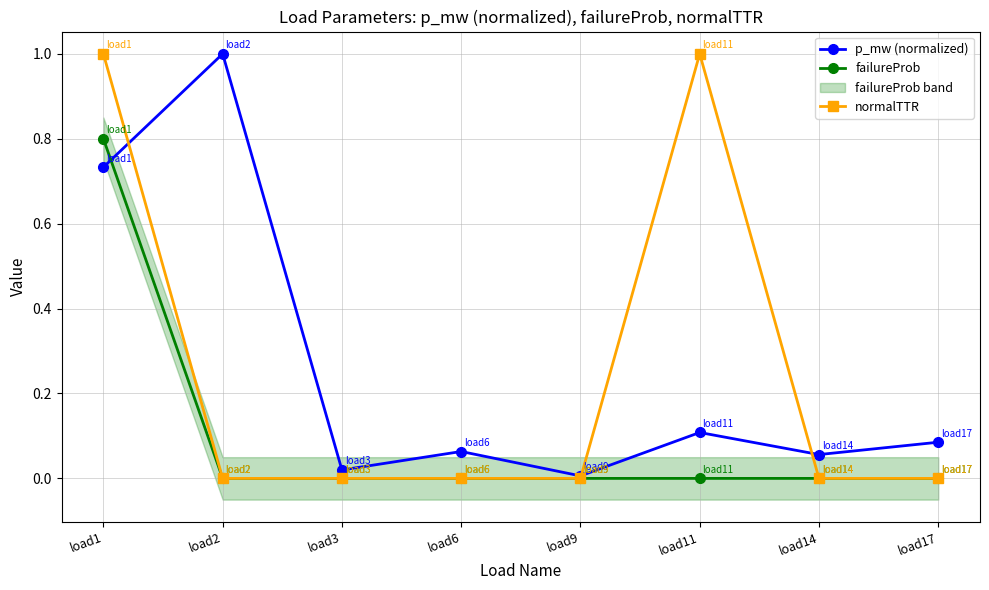

Which category has the lowest value across all series?

load2